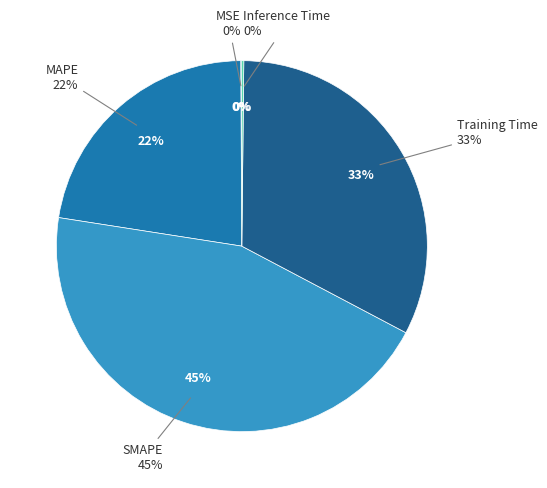

To the nearest percent, what is the difference between the largest and smallest slice percentages?

45%